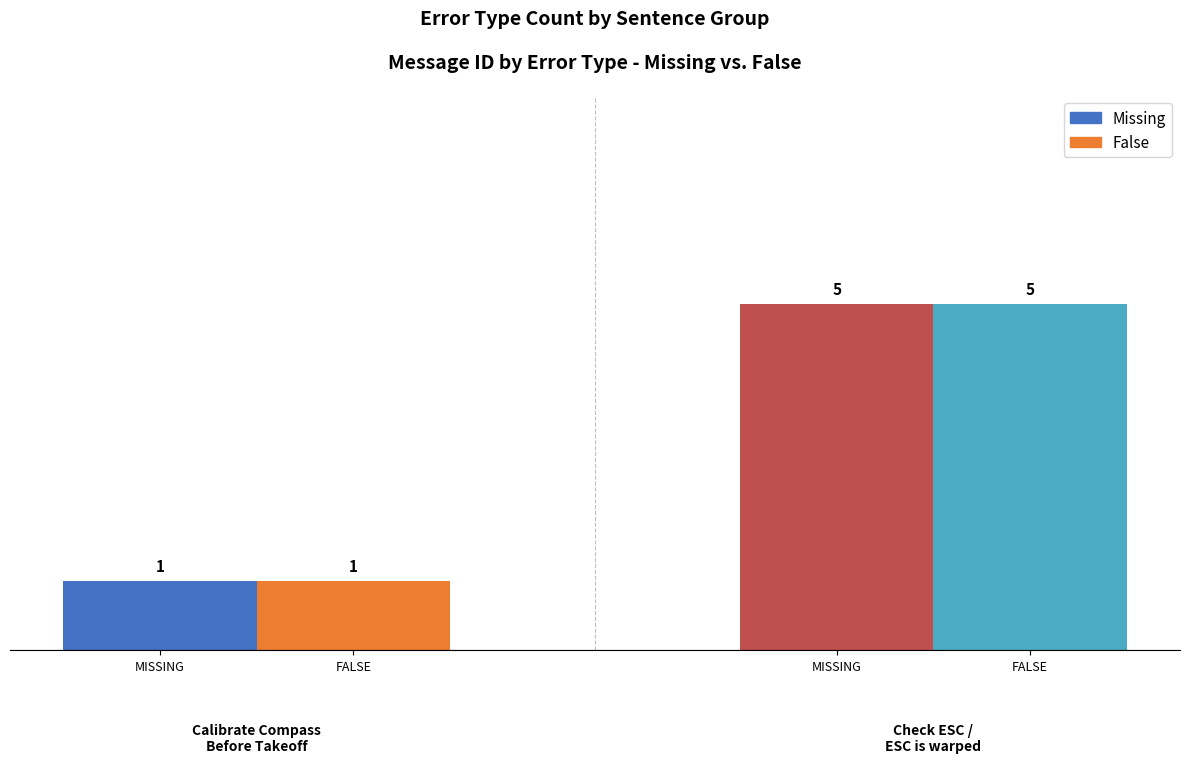

Between Calibrate Compass
Before Takeoff and Check ESC /
ESC is warped, which series saw the biggest shift?

Missing